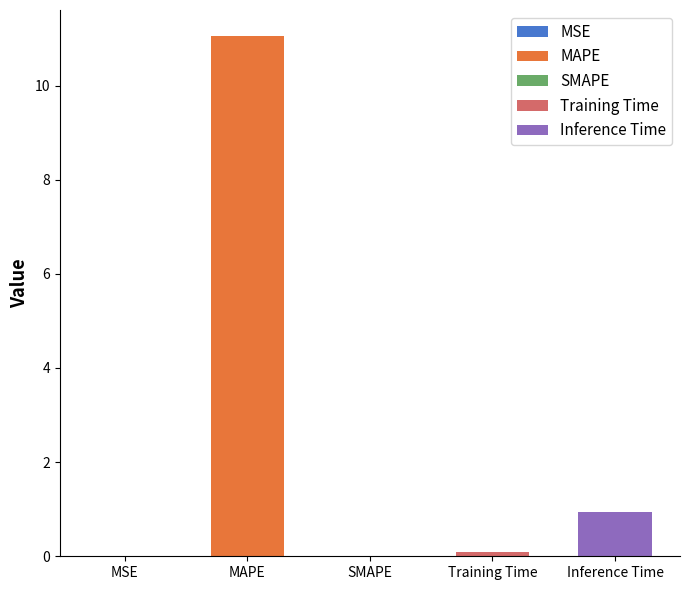

The chart shows a value of 0.0 at SMAPE. True or false?

True